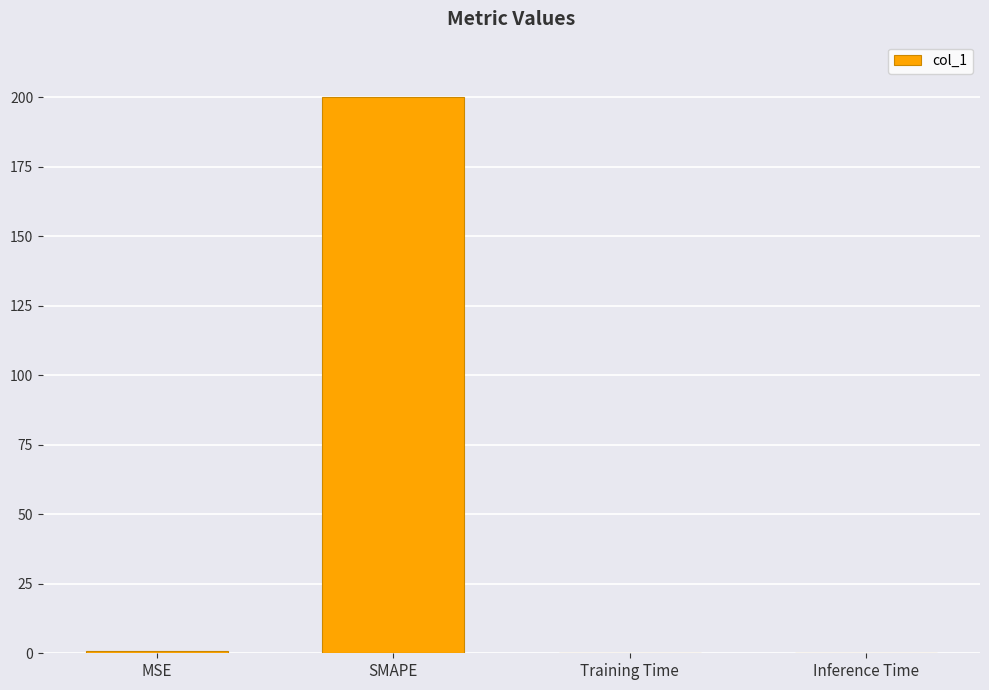

Which category has the highest value across all series?

SMAPE